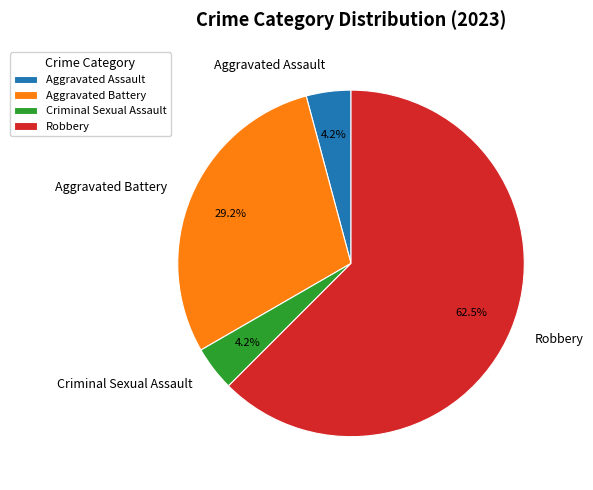

Do Criminal Sexual Assault and Aggravated Battery together represent more than half of the pie?

No